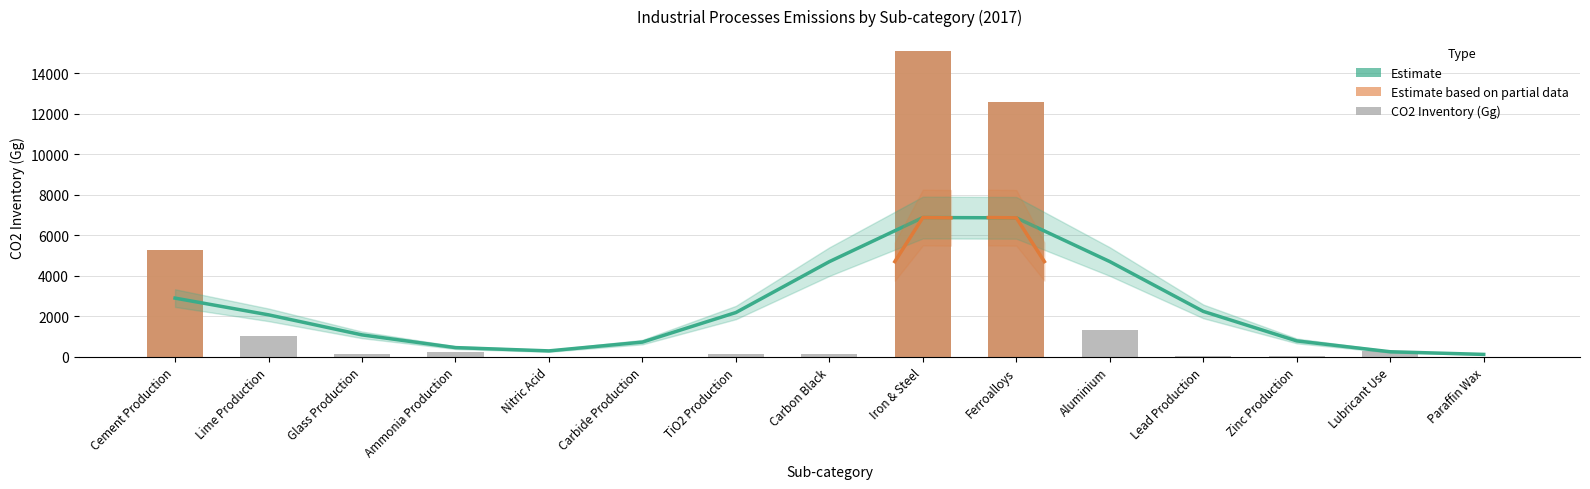

Is it true that Estimate equals 6876.9 at Iron & Steel?

True